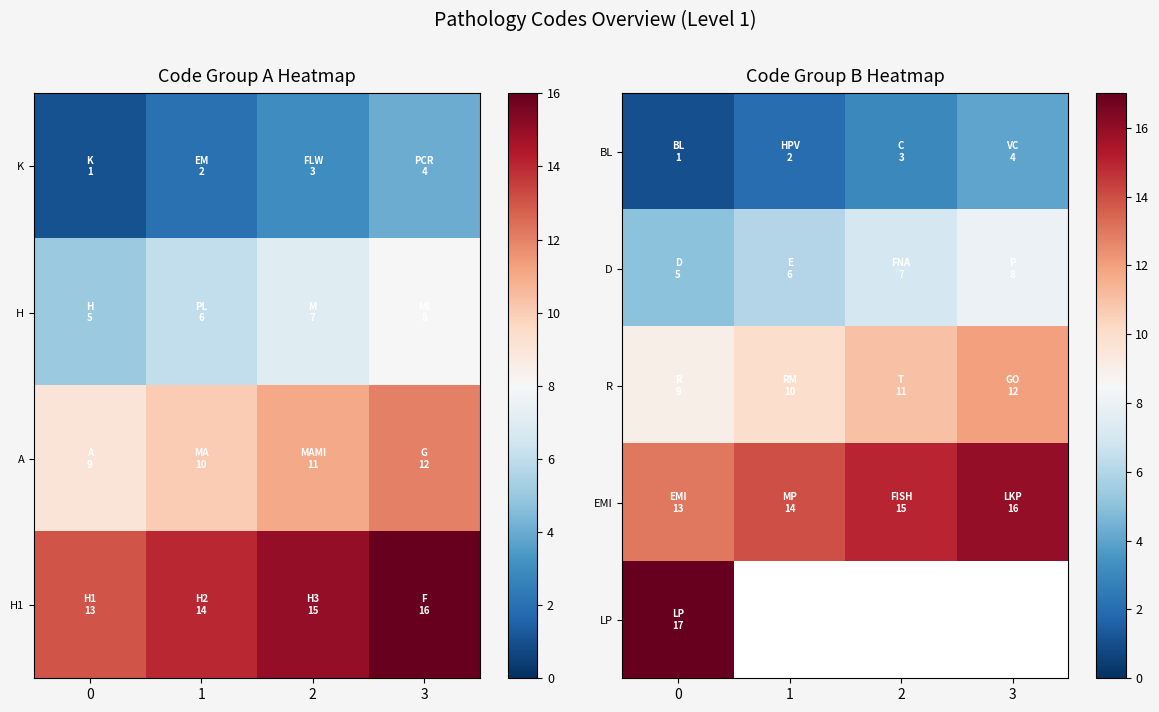

What value does the BL series have at 3?

4.0